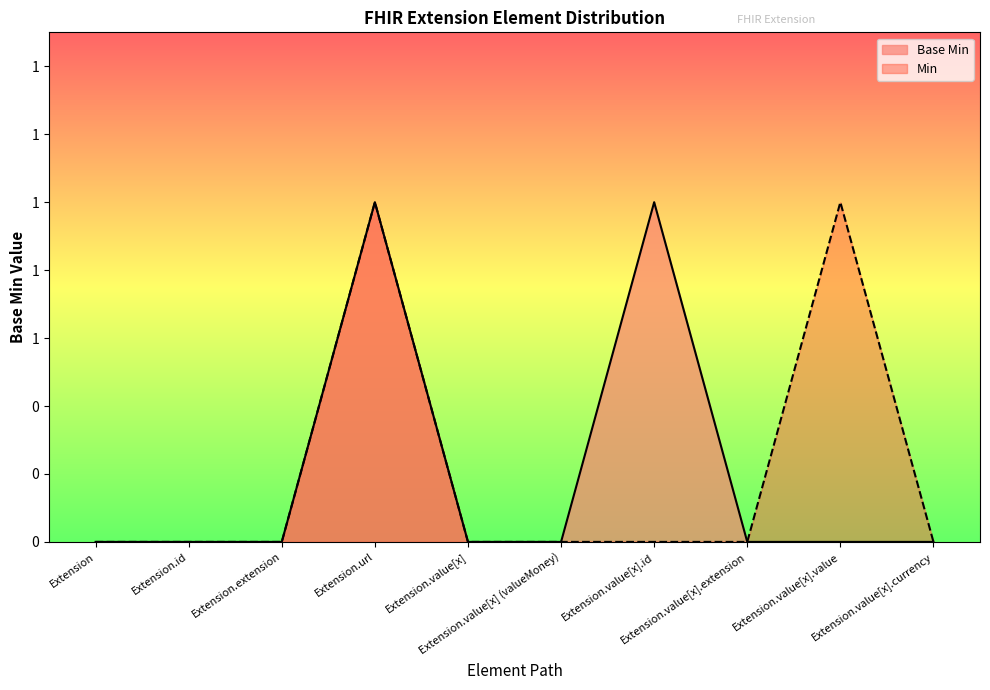

What is the difference between the second highest and second lowest values?

1